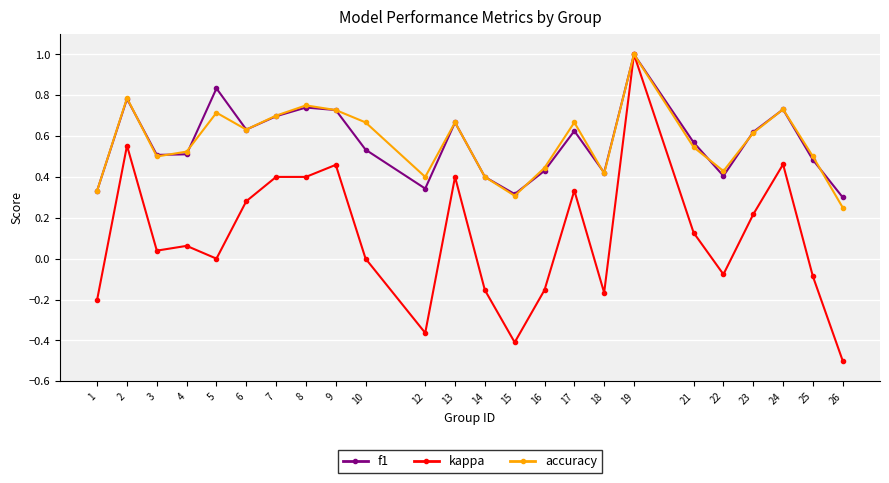

Is it true that accuracy equals 0.3 at 15?

True